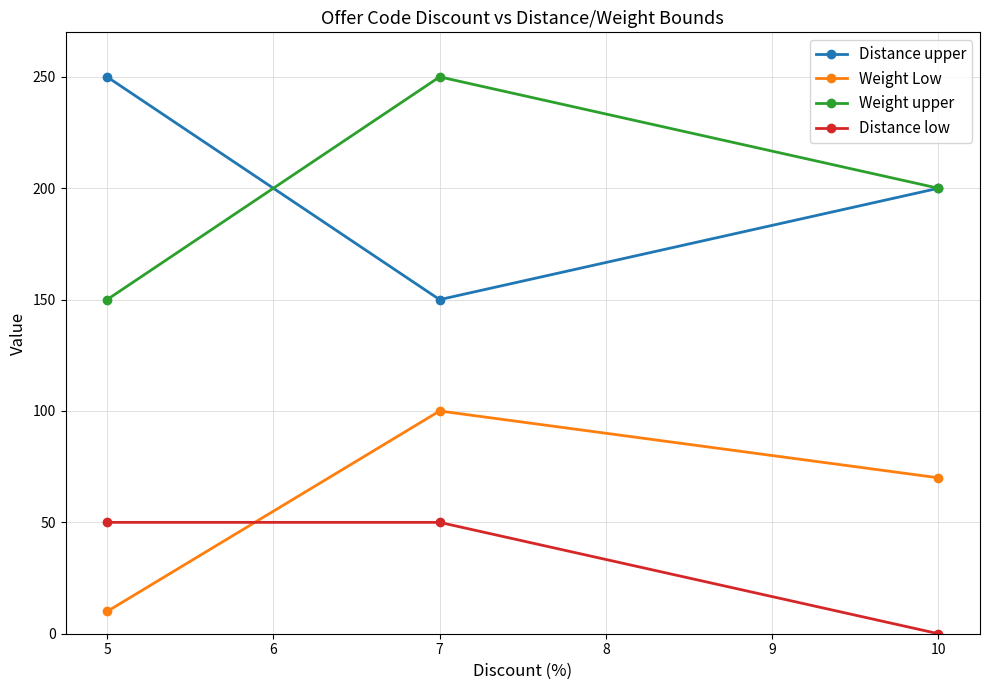

At which label does Weight Low first exceed 70?

7